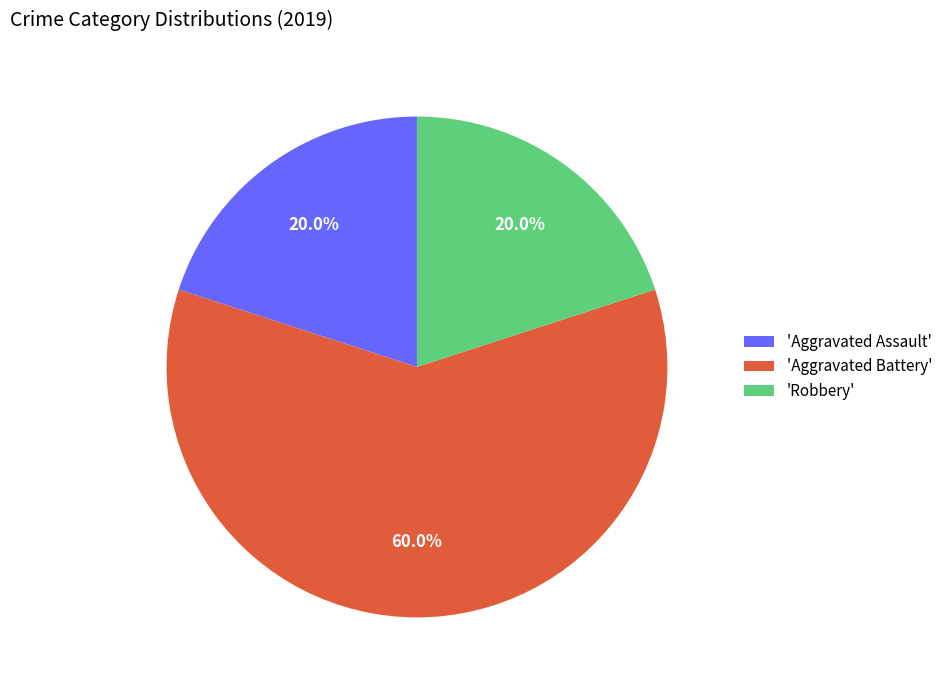

Count the number of slices in the pie.

3